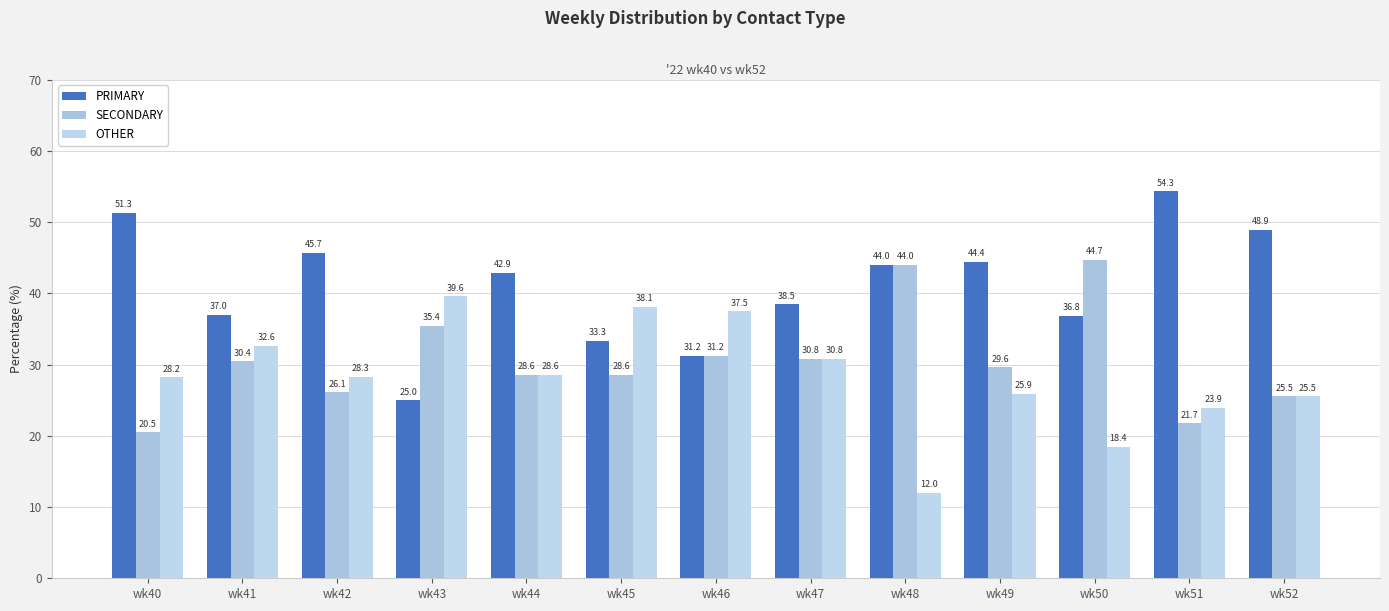

What is the difference between the highest and lowest values at wk49?

18.5